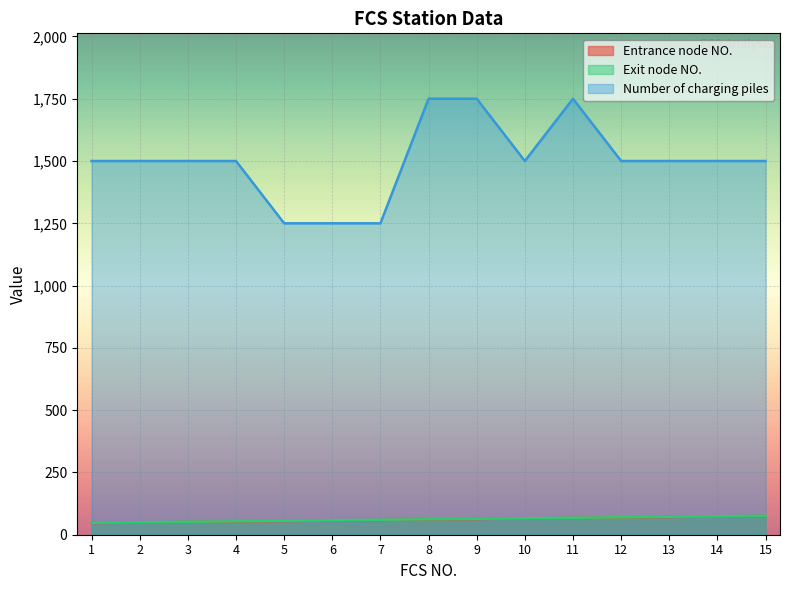

The value of Entrance node NO. at 5 is 55. True or false?

True